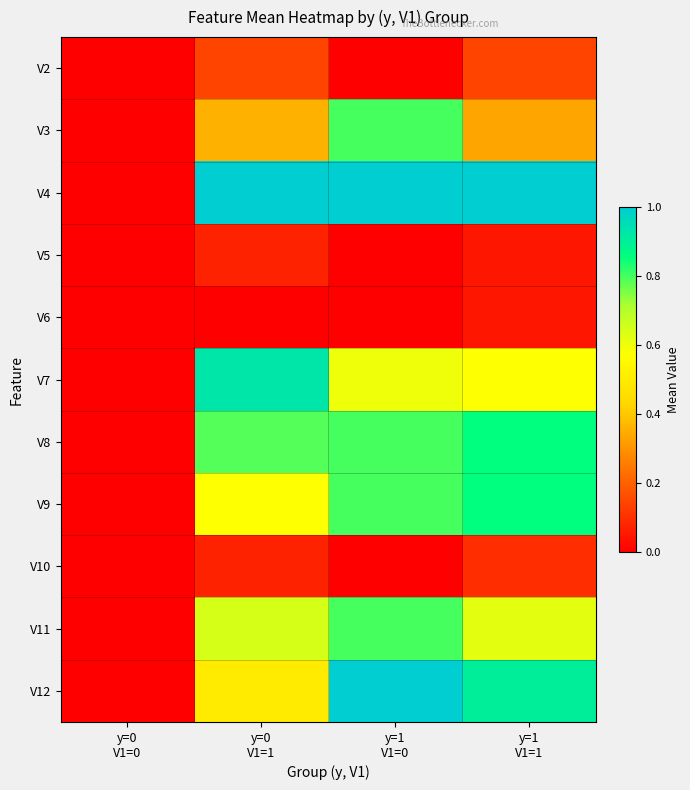

At y=0 V1=1, list the series in order from largest to smallest.

V4, V7, V8, V11, V9, V12, V3, V2, V5, V10, V6